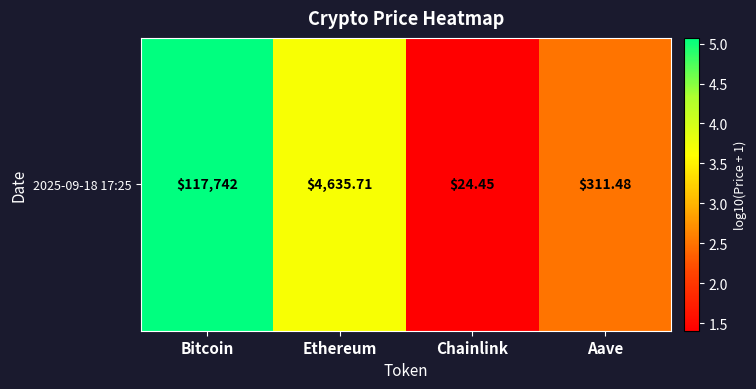

True or false: the data shows 2.5 at Aave.

True